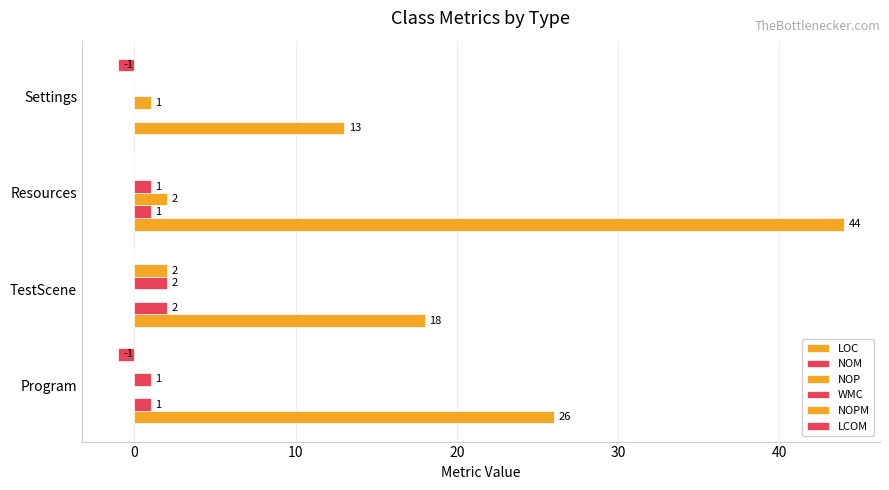

How many values in NOP are above zero?

2